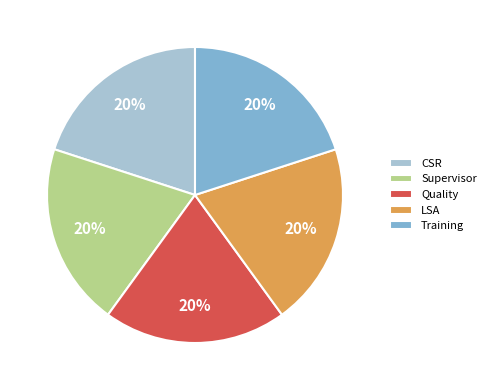

Does any single category account for the majority?

No